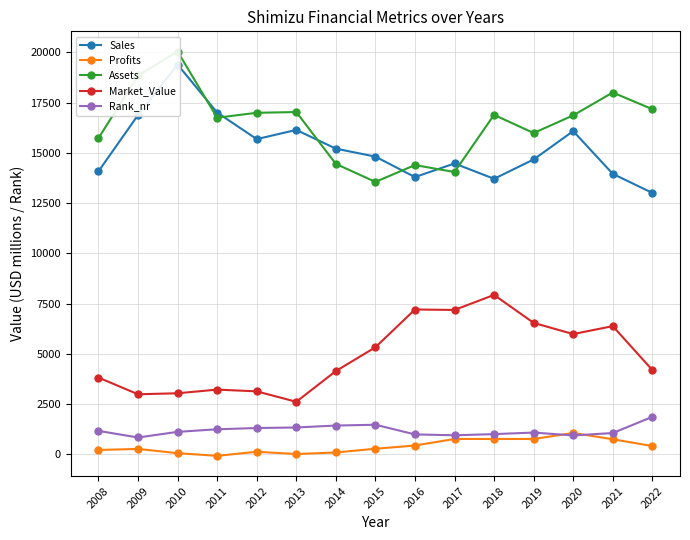

True or false: Market_Value and Assets intersect in this chart.

False